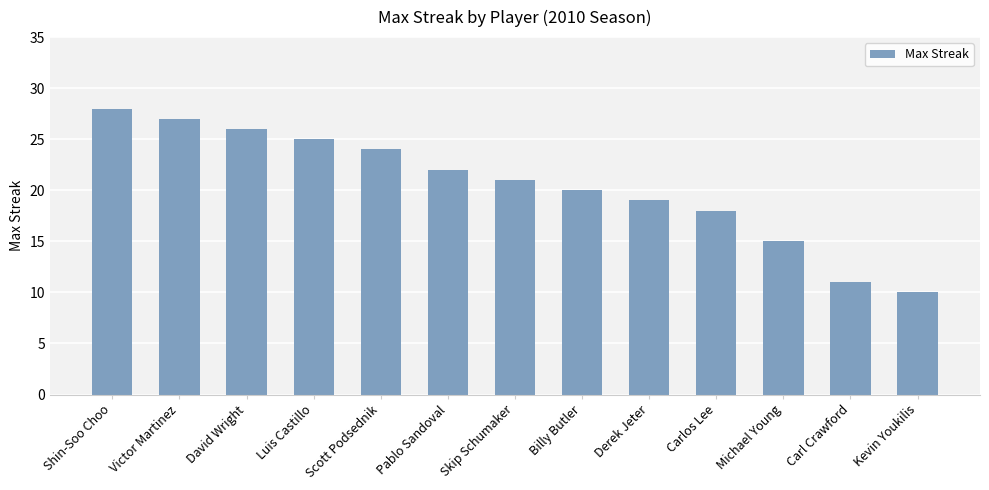

What position from the left is Shin-Soo Choo?

1